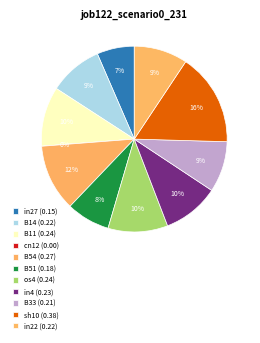

What is the largest slice in the pie chart?

sh10